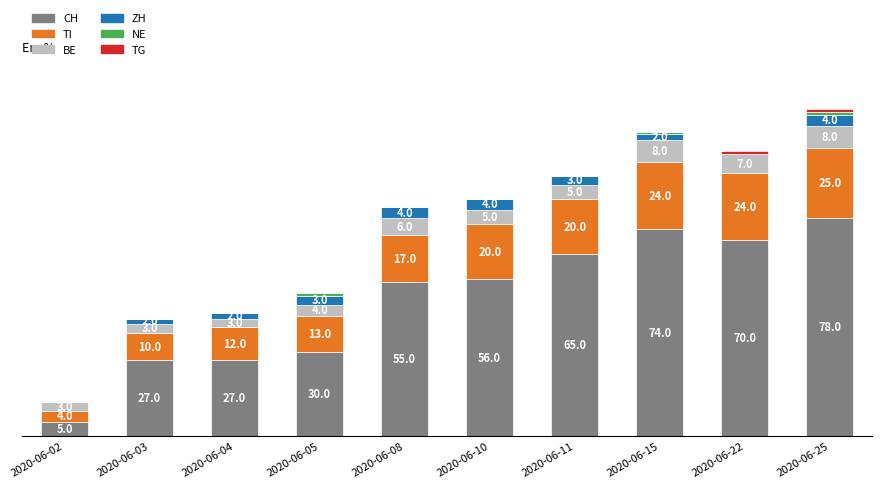

Which category has the highest value in the CH series?

2020-06-25